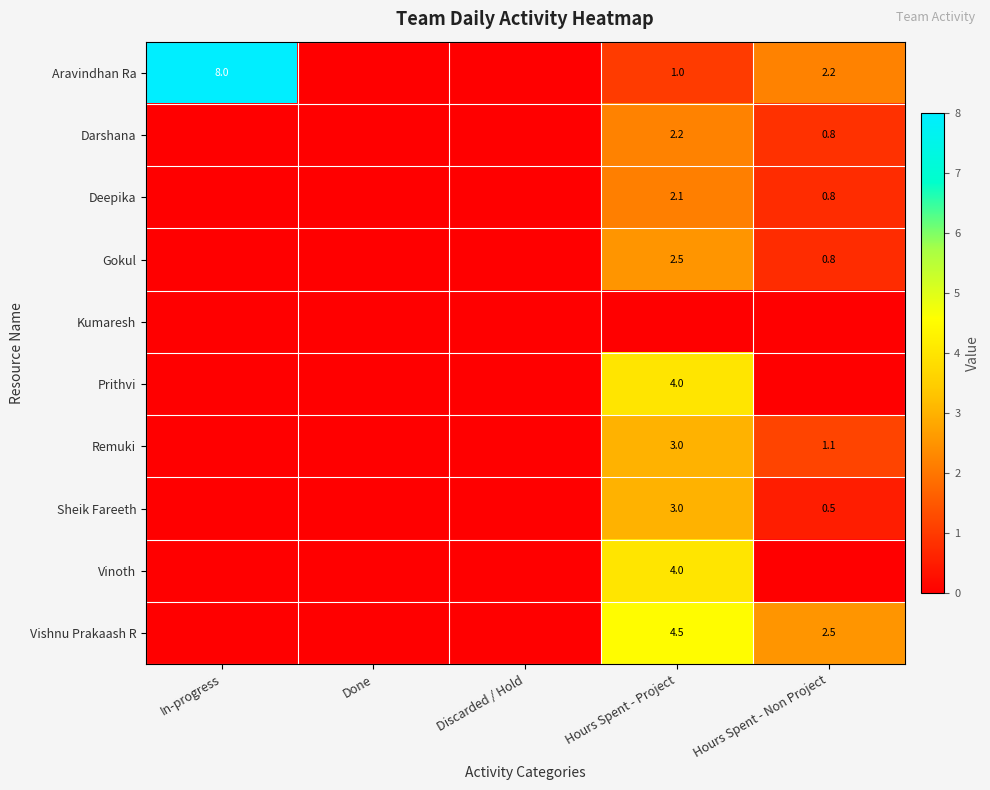

What is the sum of the Aravindhan Ra values at Hours Spent - Non Project and Hours Spent - Project?

3.2